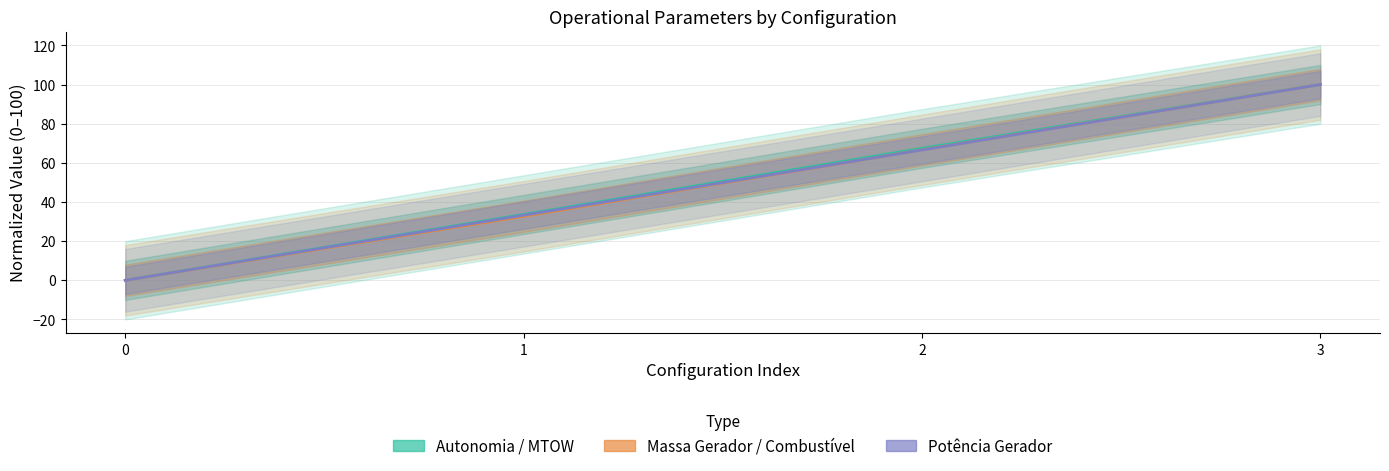

True or false: Autonomia / MTOW (Normalized) and Massa Gerador / Combustível (Normalized) cross at least once.

False